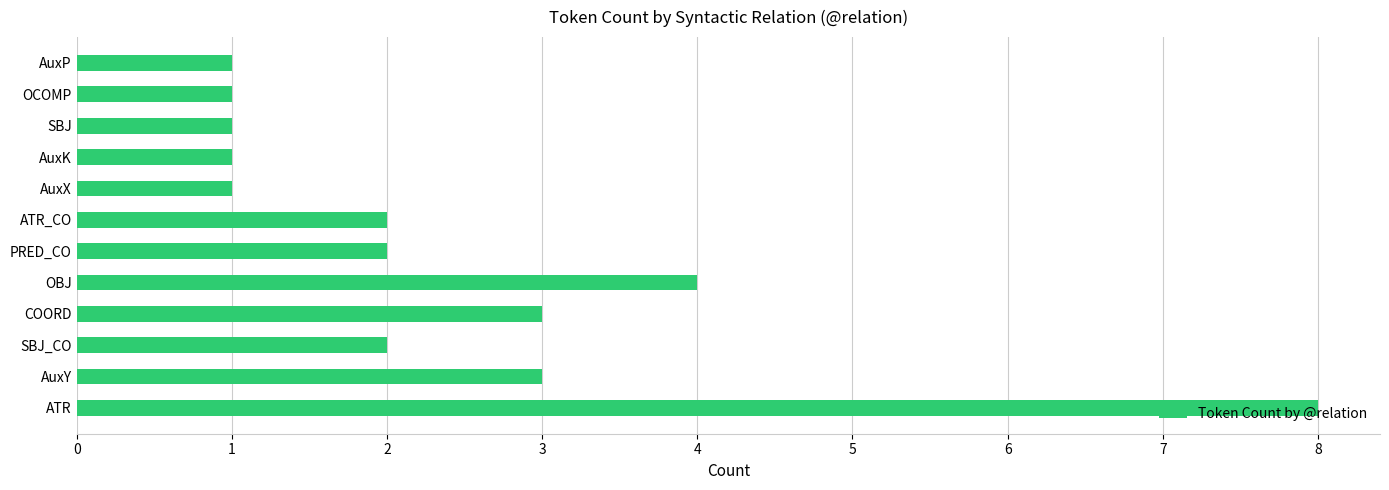

Are the bars grouped side by side (vs. stacked)?

No